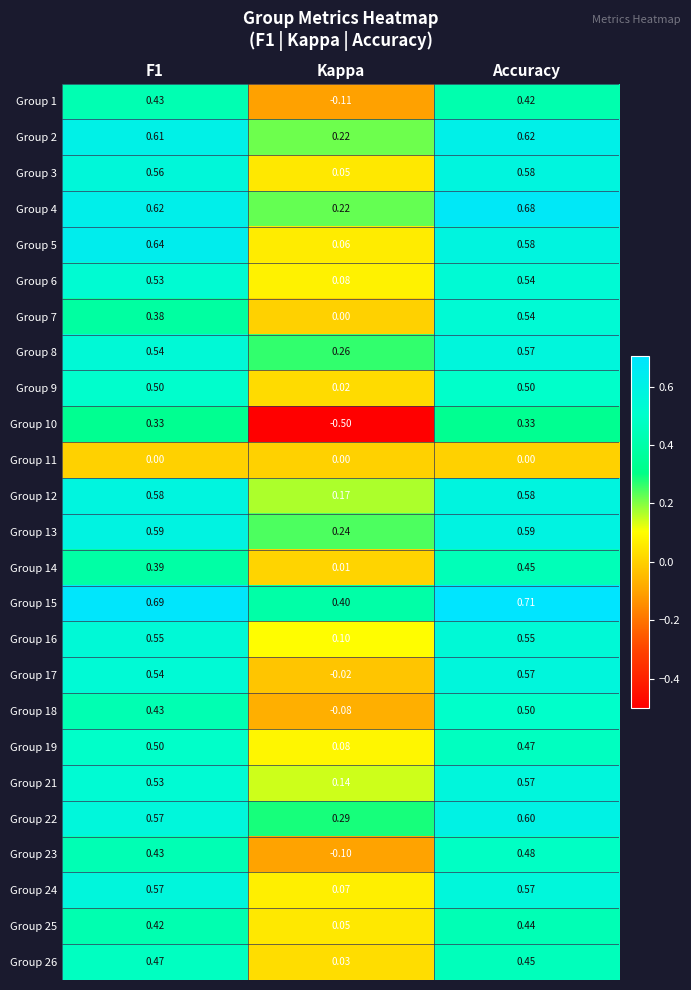

How many data points does each series have?

3